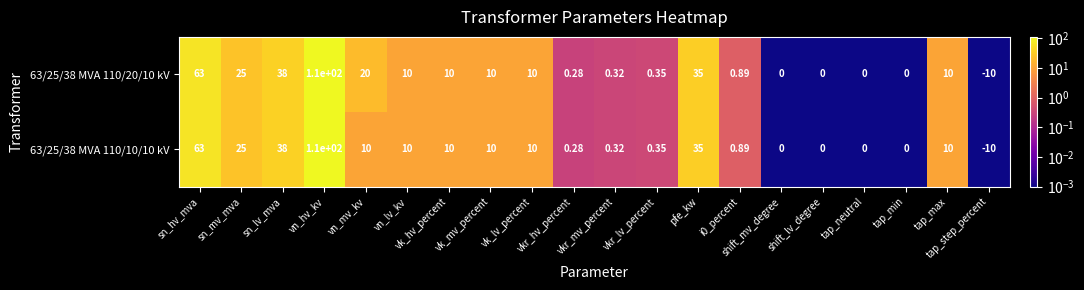

Which series has the widest spread of values?

63/25/38 MVA 110/20/10 kV